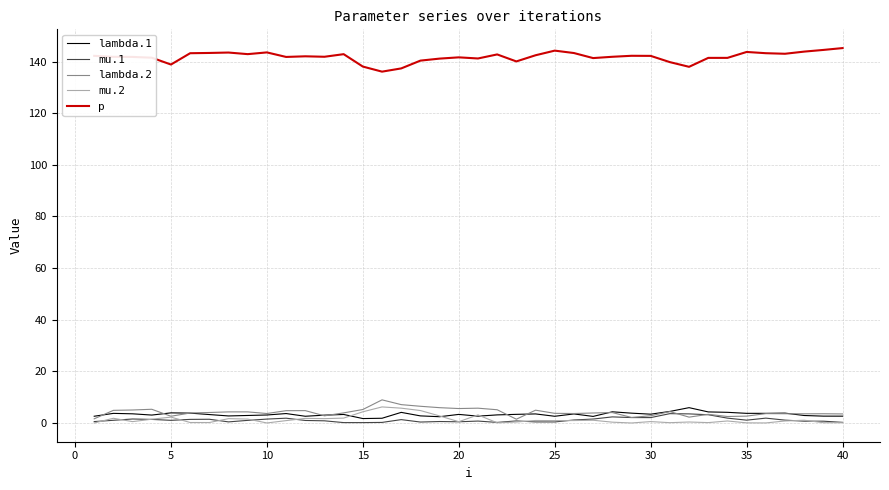

Which series has the largest total across all categories?

p